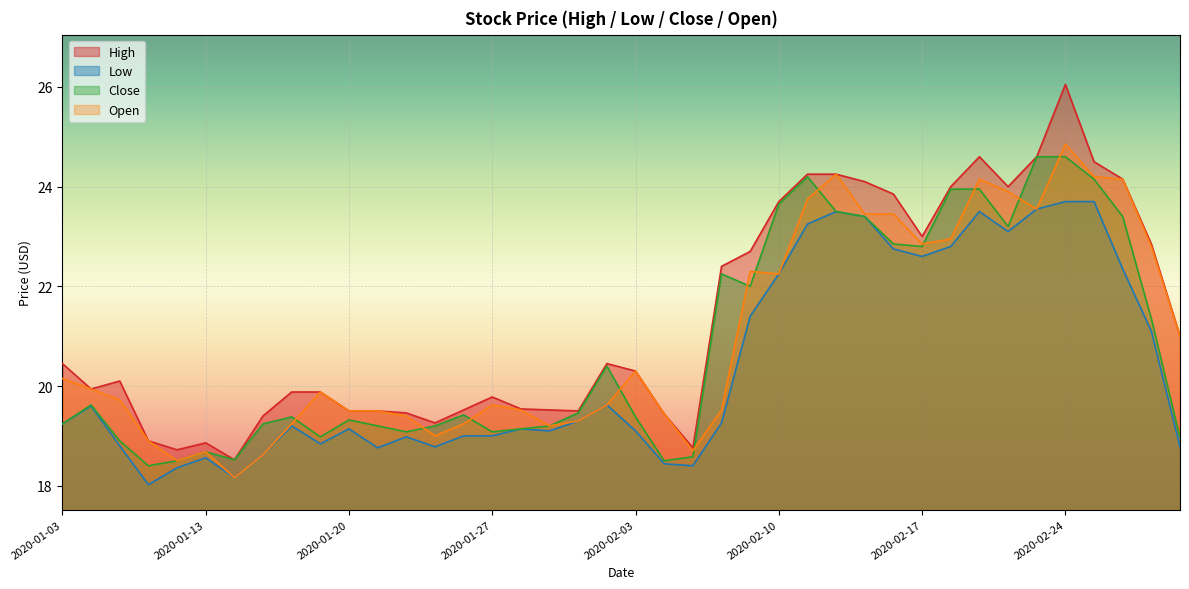

True or false: Open and Low intersect in this chart.

False